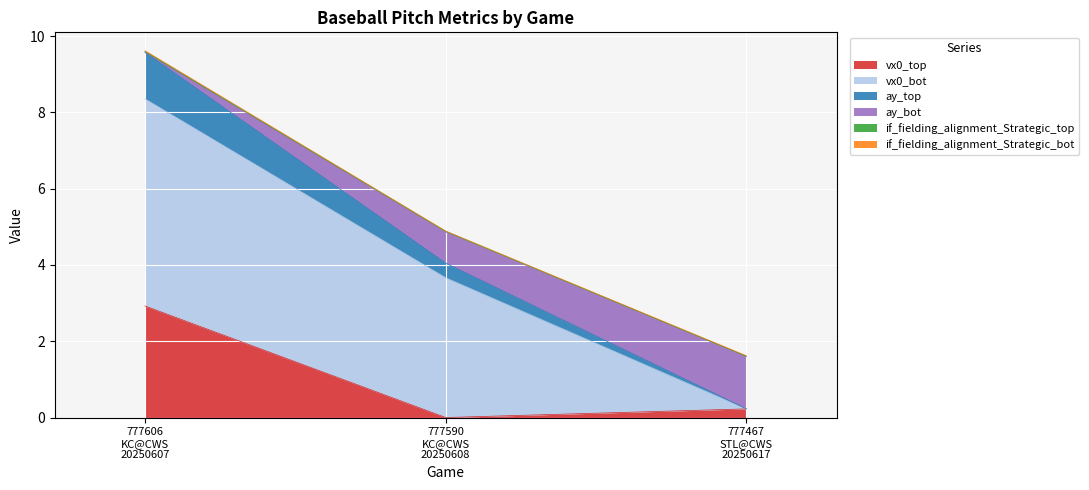

Does the chart display data point markers on the line(s)?

No